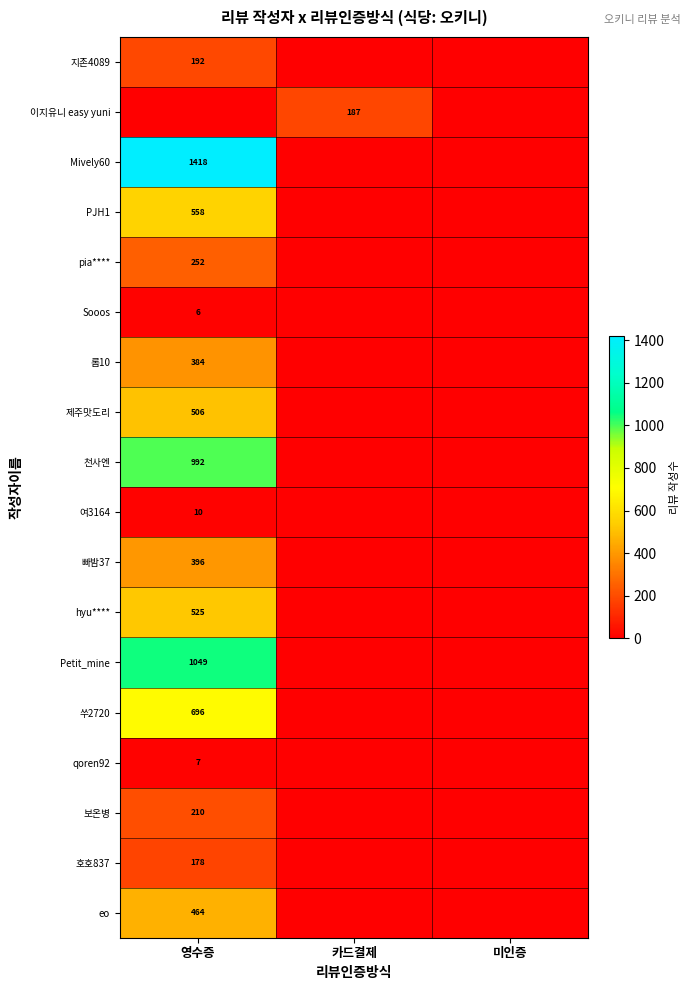

True or false: Petit_mine has a value of 527 at 영수증.

False